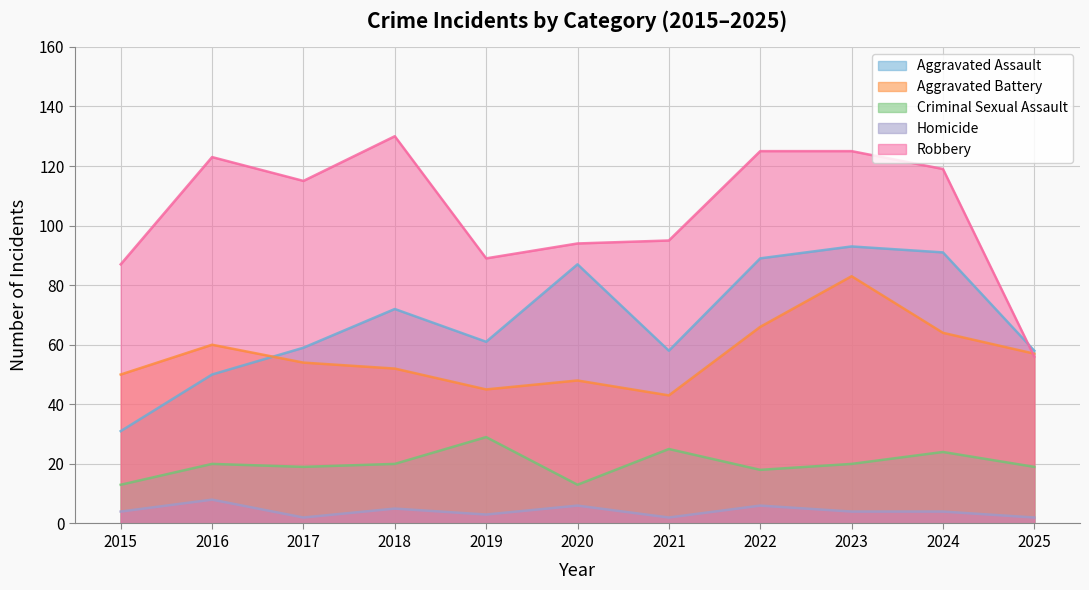

At which category does Robbery reach its first local valley?

2017